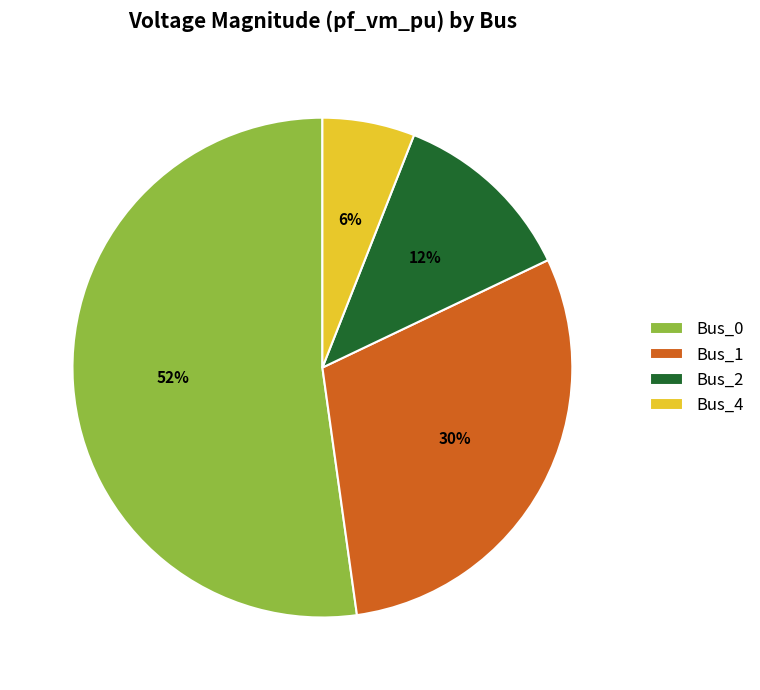

What is the smallest slice in the pie chart?

Bus_4